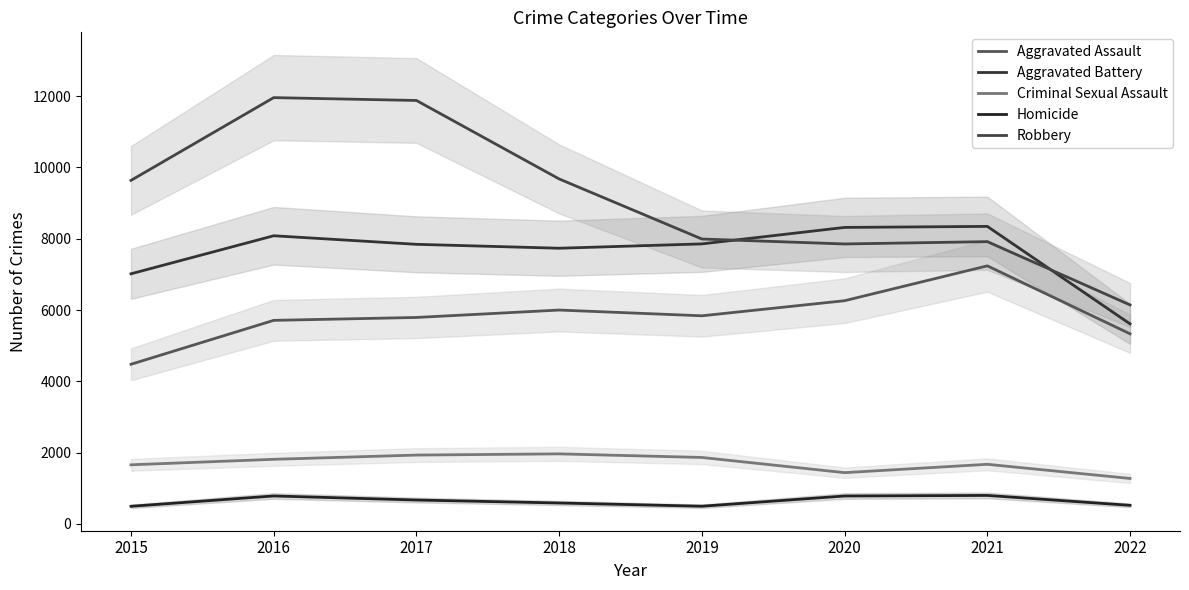

At which label does Aggravated Assault reach its peak?

2021